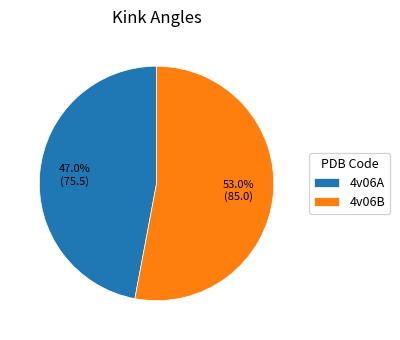

To the nearest percent, what is the difference between the largest and smallest slice percentages?

6%